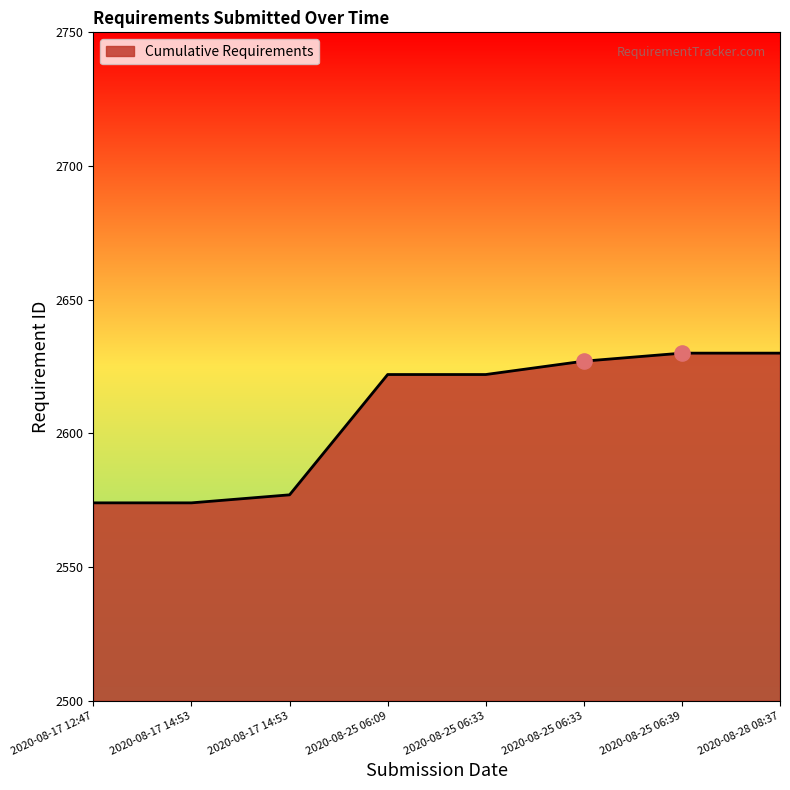

How many series are shown in this chart?

1